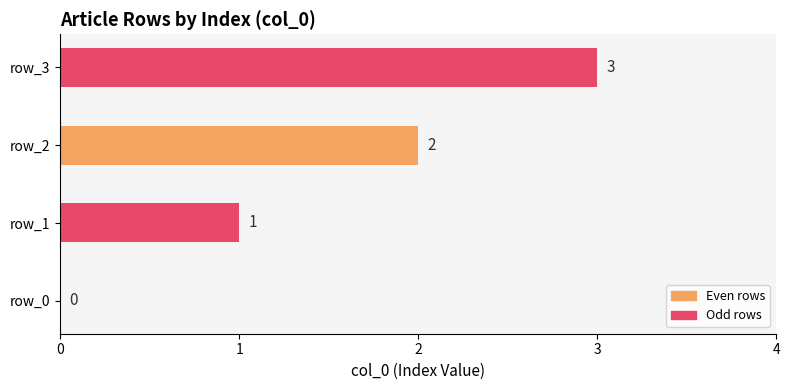

Which label corresponds to the largest value in the chart?

row_3